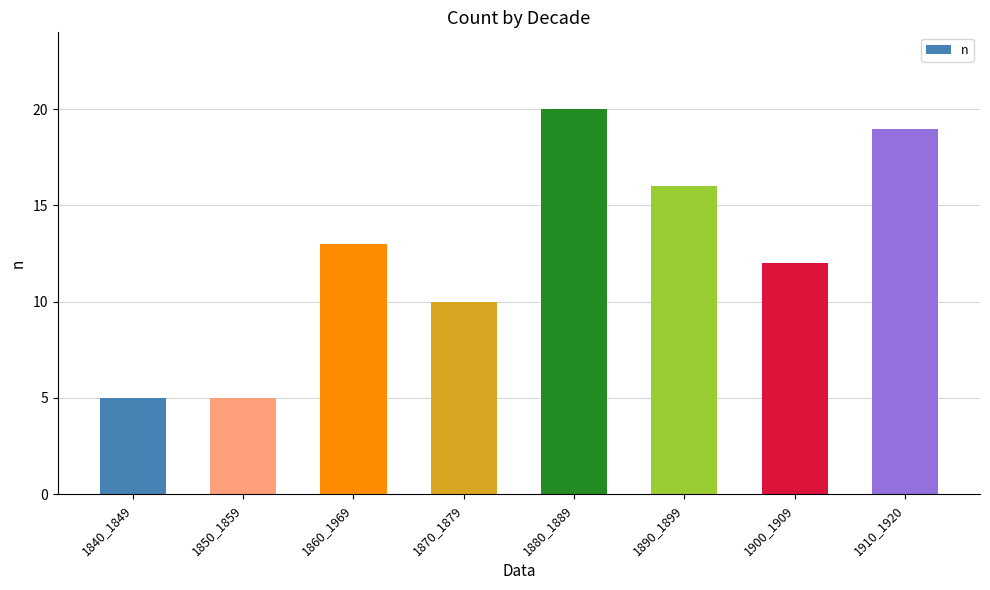

At which category does the chart reach its peak across all series?

1880_1889